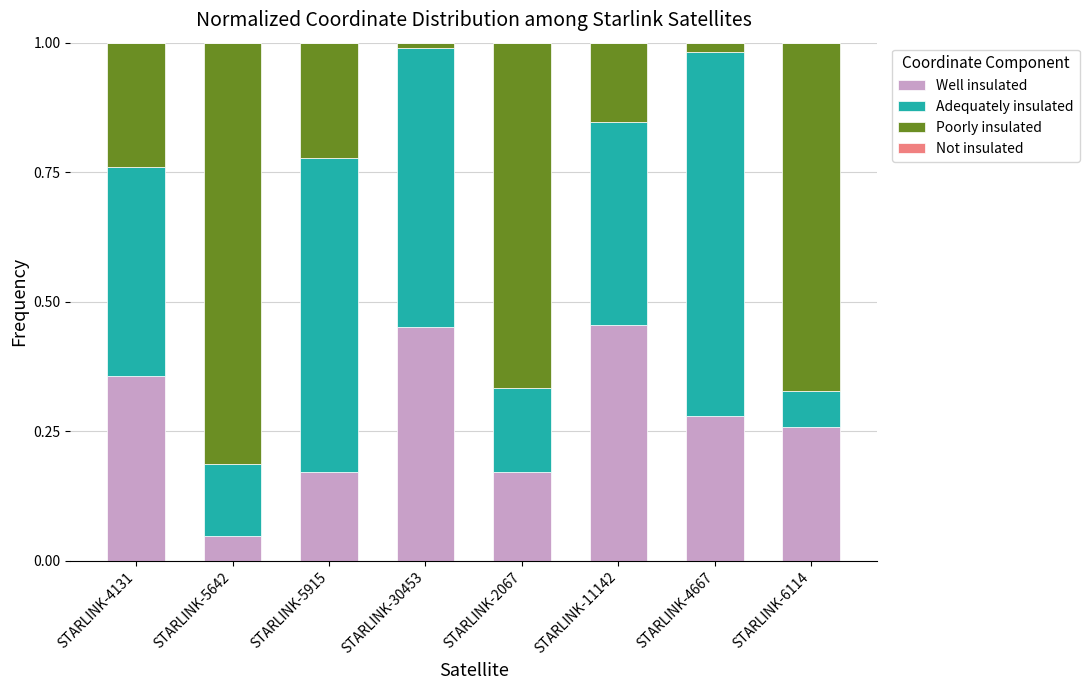

Are the bars horizontal?

No